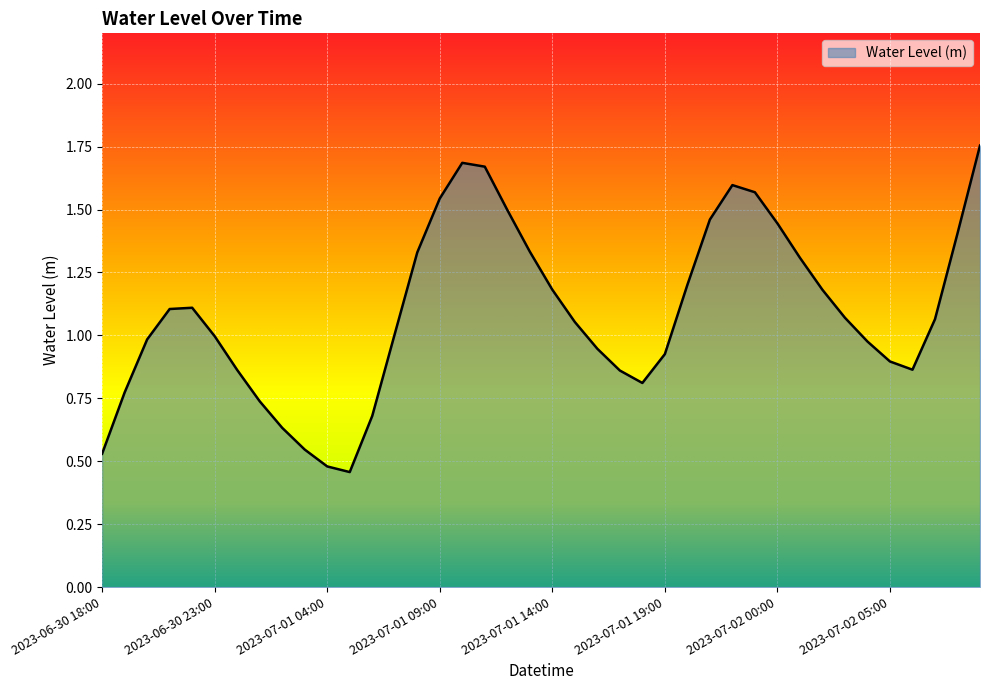

What is the smallest value displayed?

0.5